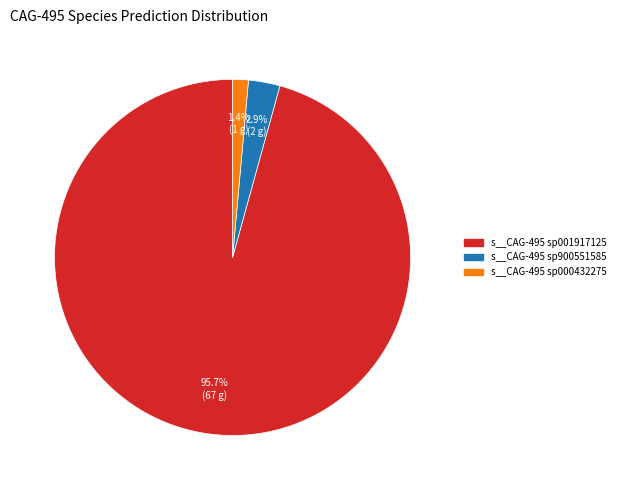

Is there any slice that represents more than half of the pie?

Yes